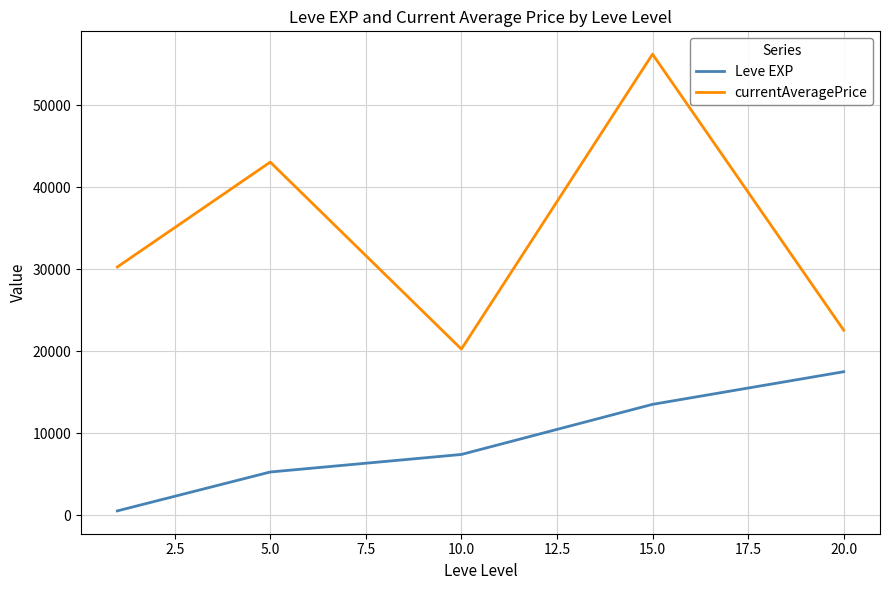

What is the average value of the currentAveragePrice series?

34463.2